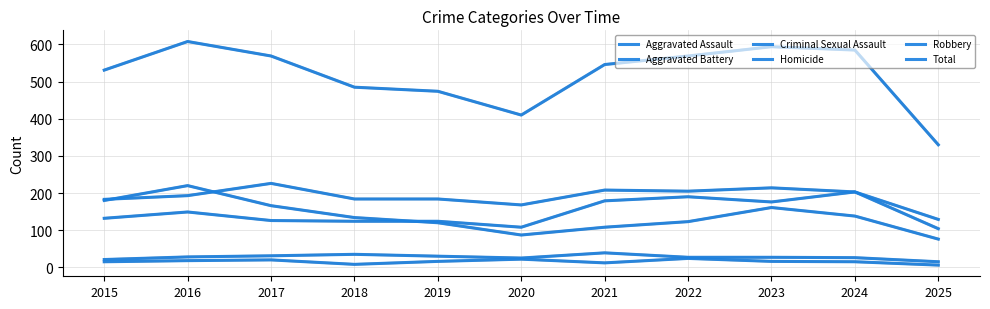

Does the chart display data point markers on the line(s)?

No